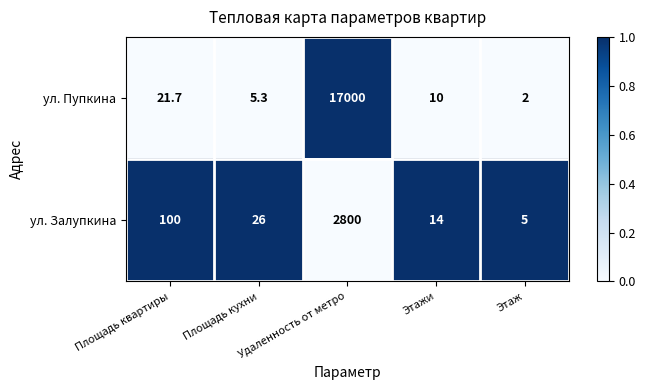

Which series has the largest range (max minus min)?

ул. Пупкина